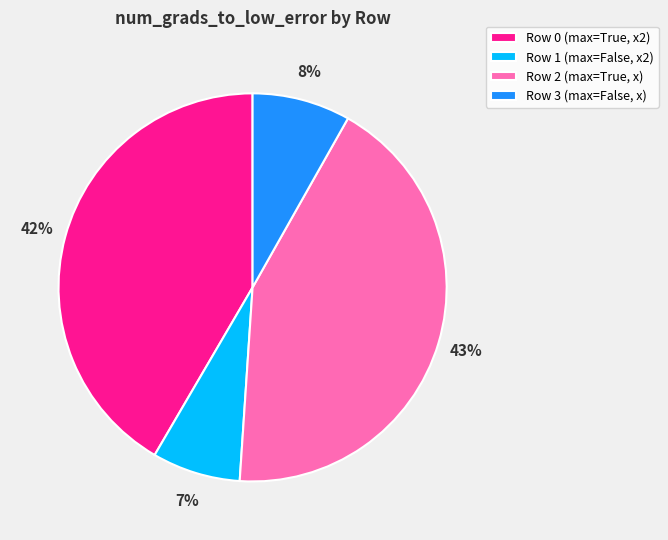

Is it true that Row 2 (max=True, x) is 38% of the pie?

False